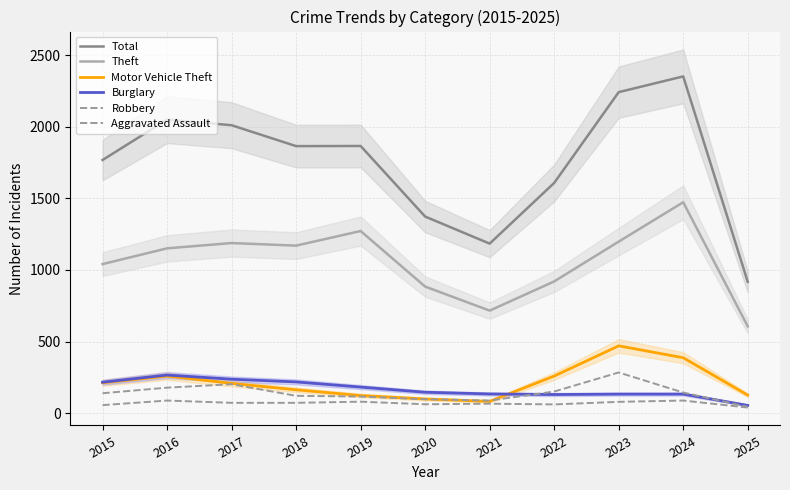

What is the approximate value of Motor Vehicle Theft at 2017, to the nearest 10?

210